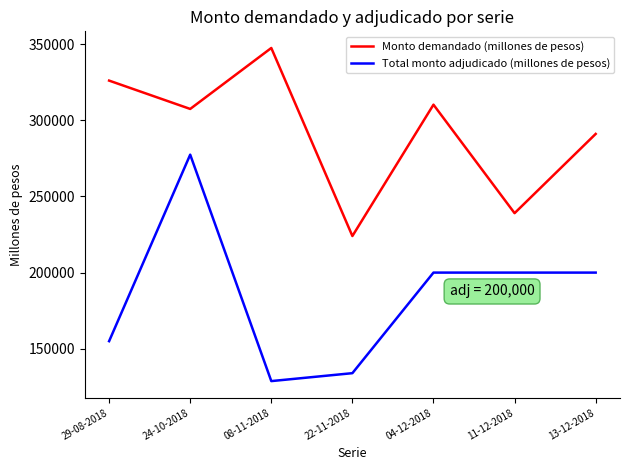

List the series in order of their overall mean, highest first.

Monto demandado (millones de pesos), Total monto adjudicado (millones de pesos)